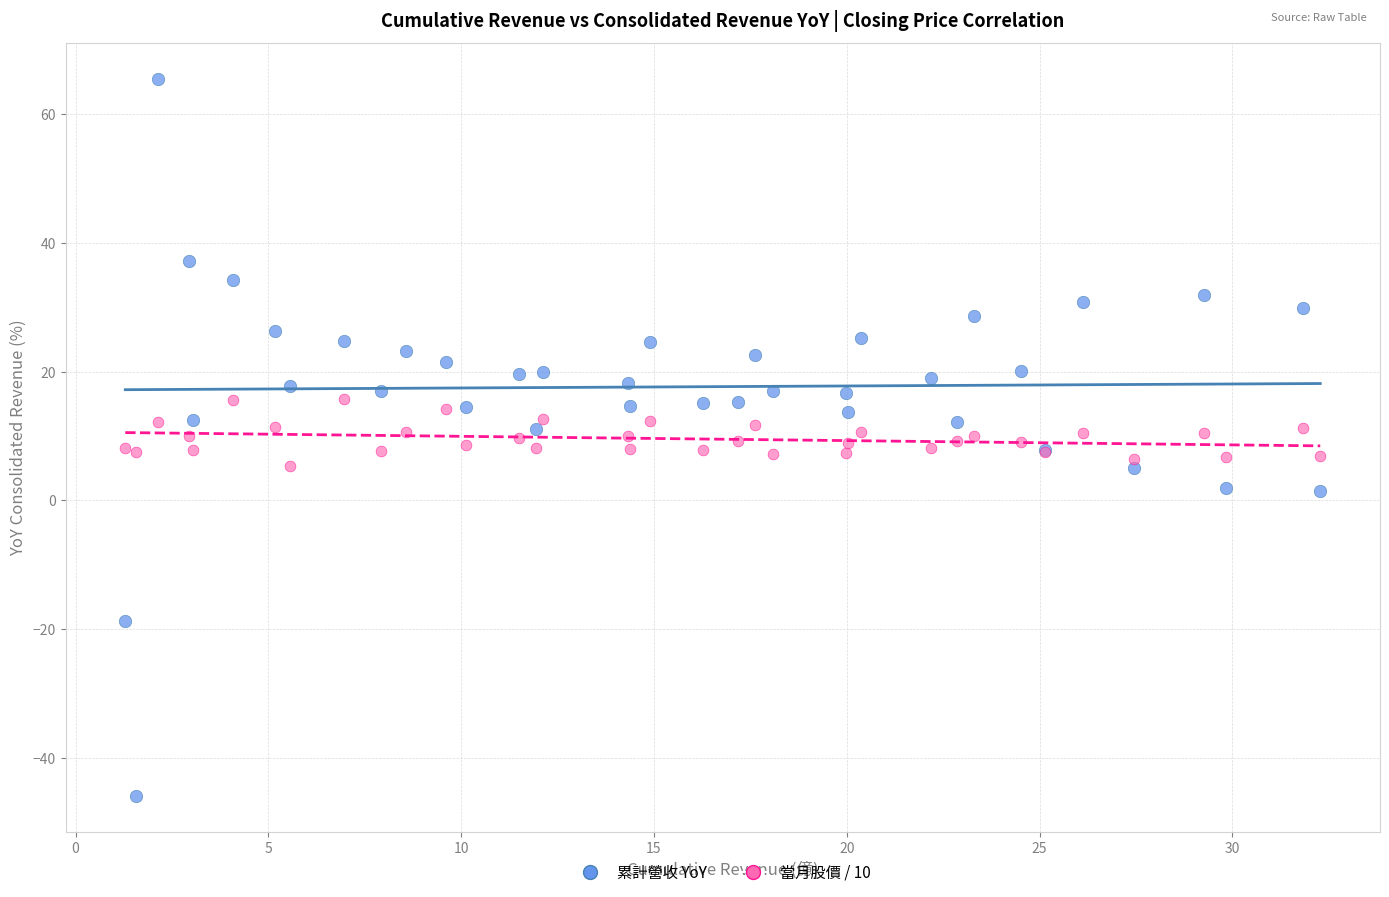

Which series contains the lowest Y value?

累計營收 YoY